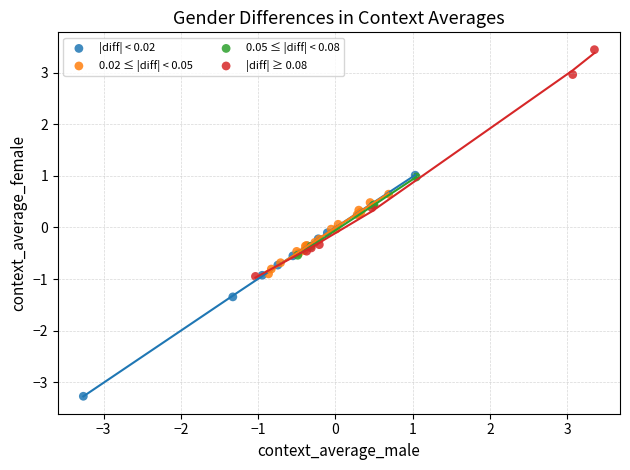

Which series contains the highest Y value?

|diff| ≥ 0.08